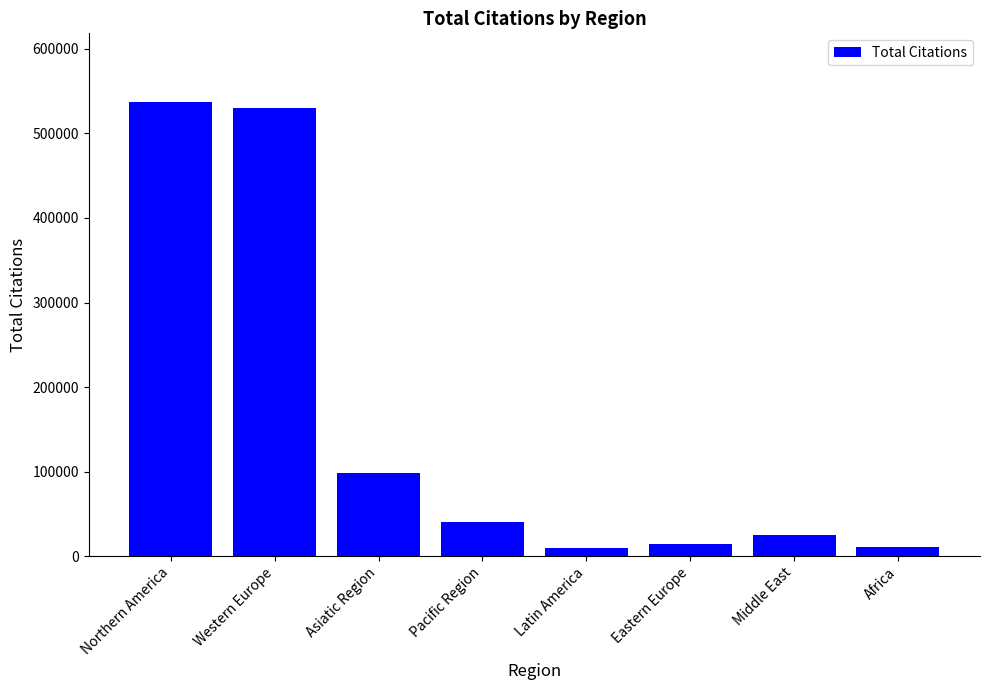

What is the approximate value at Middle East?

24379.0